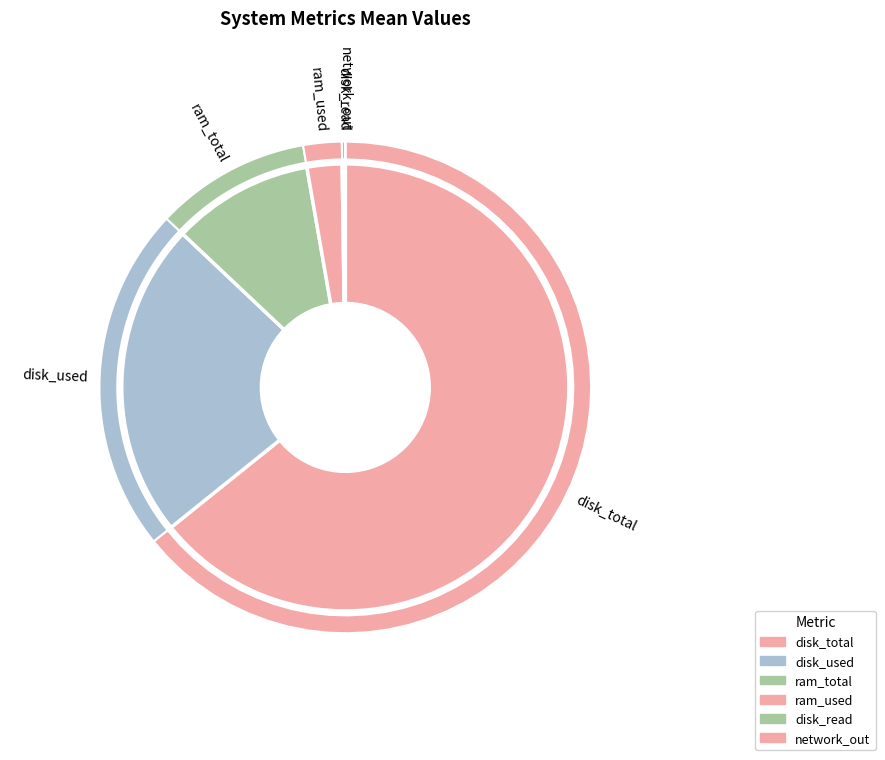

Which category accounts for the majority?

disk_total